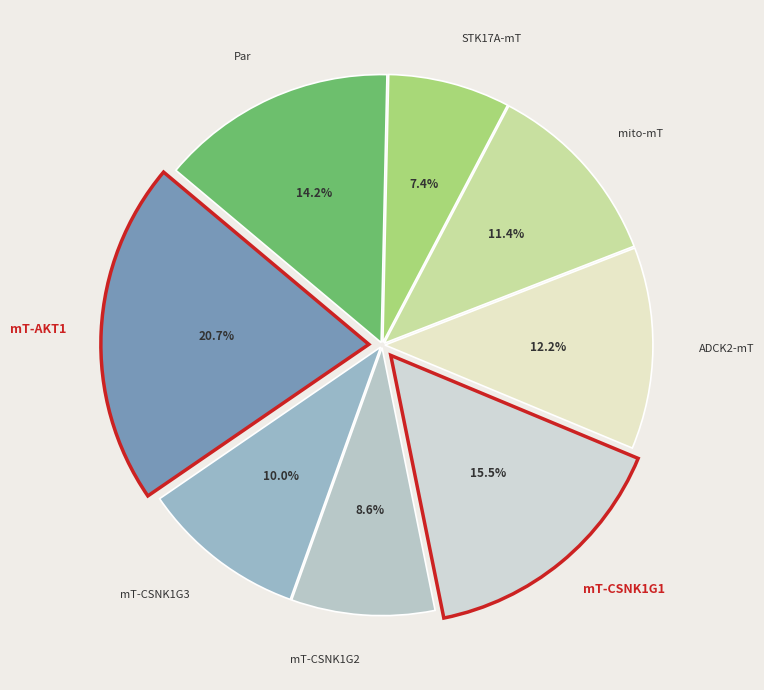

How many segments does this pie chart have?

8